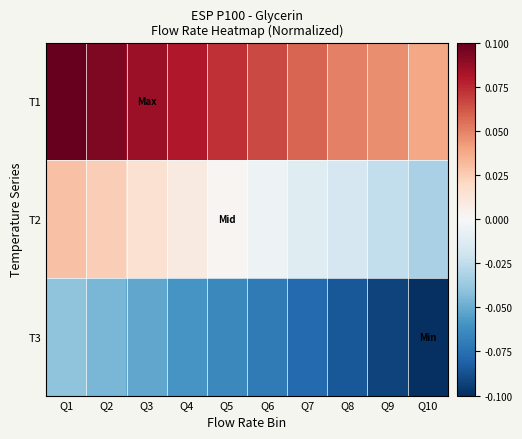

How many distinct data groups are displayed?

3